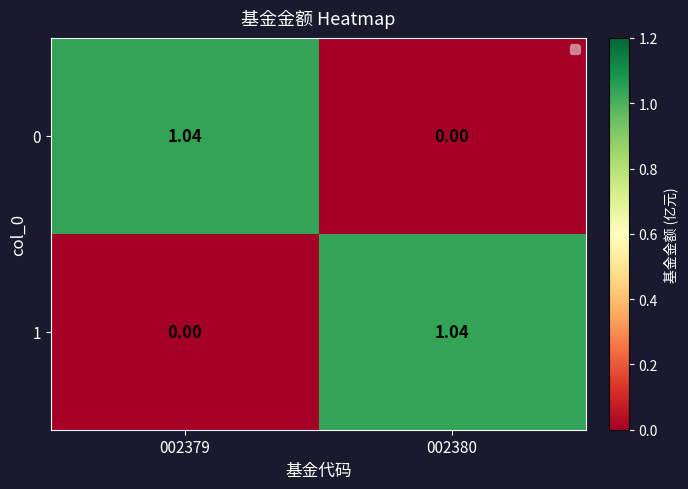

Which has a higher value, 002379 or 002380?

002379